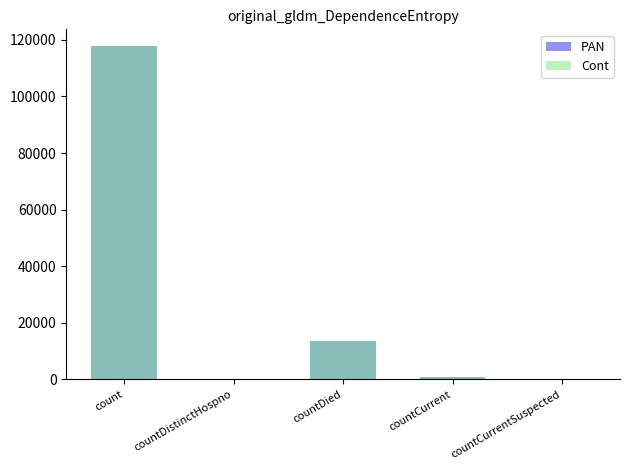

Reading left to right, what are all the values shown in this chart?

PAN: 117835	0	13596	862	0
Cont: 117835	0	13596	862	0